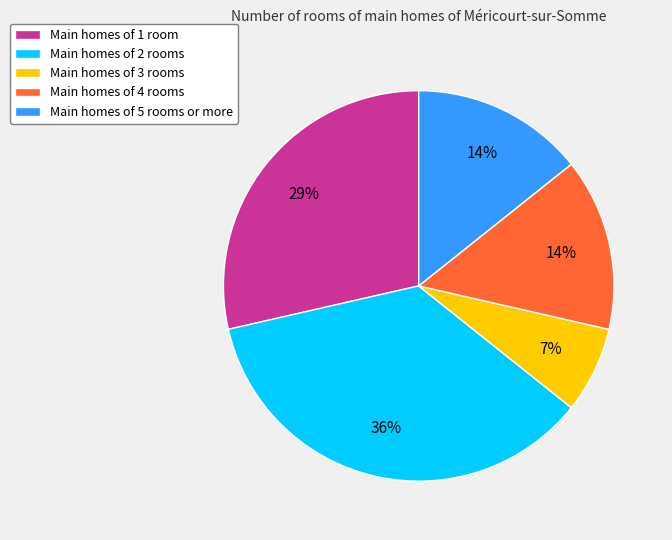

To the nearest percent, what percentage of the pie is Main homes of 1 room?

29%